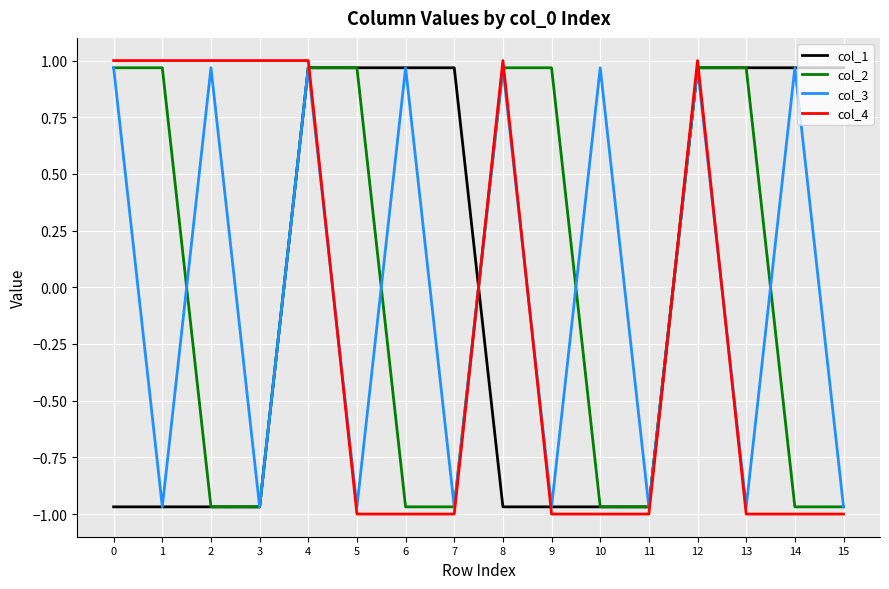

How many categories are shown in the chart?

16